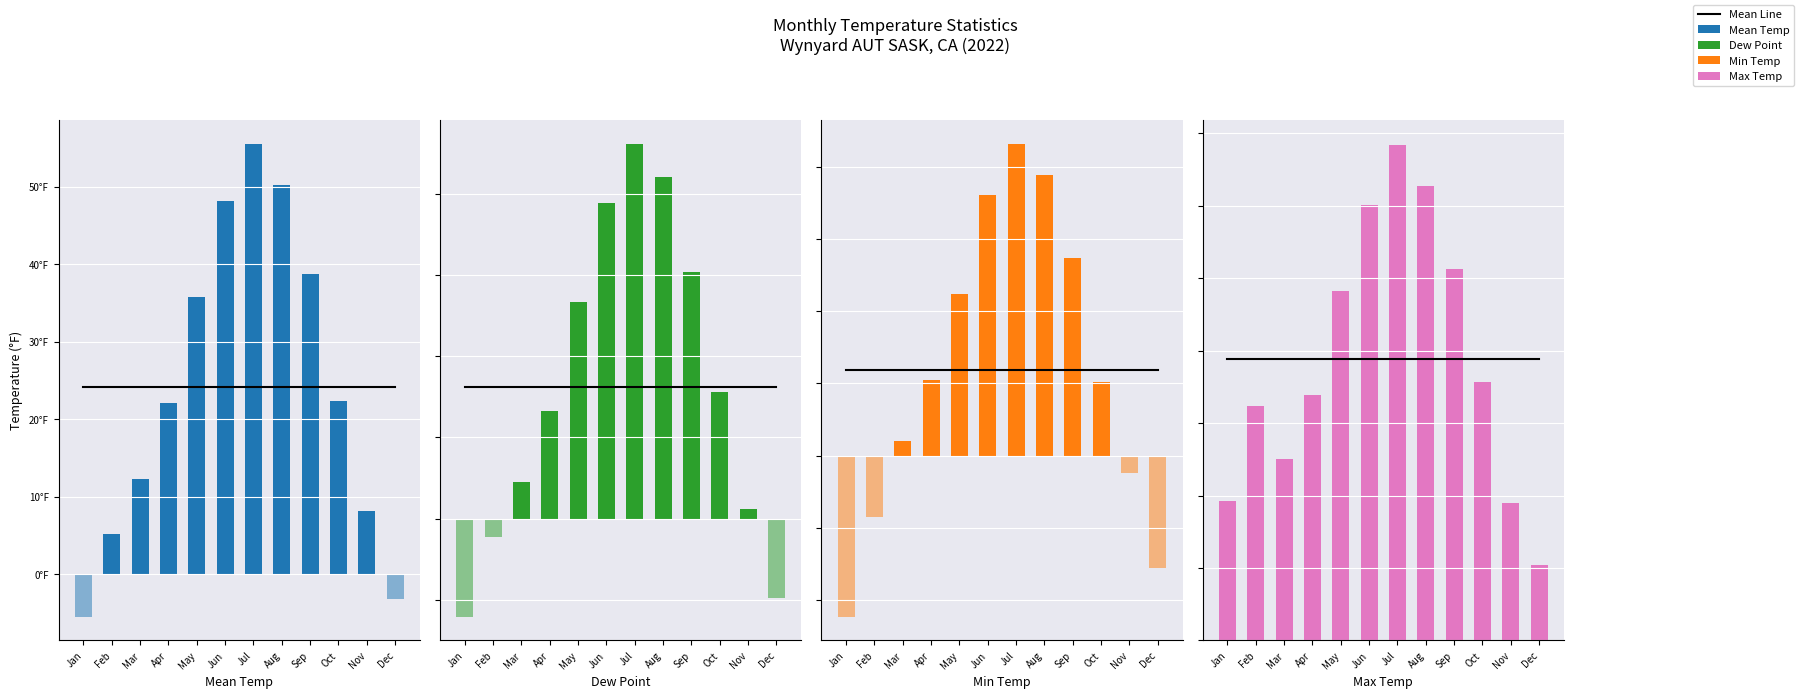

What is the maximum value for Min Temp?

43.2